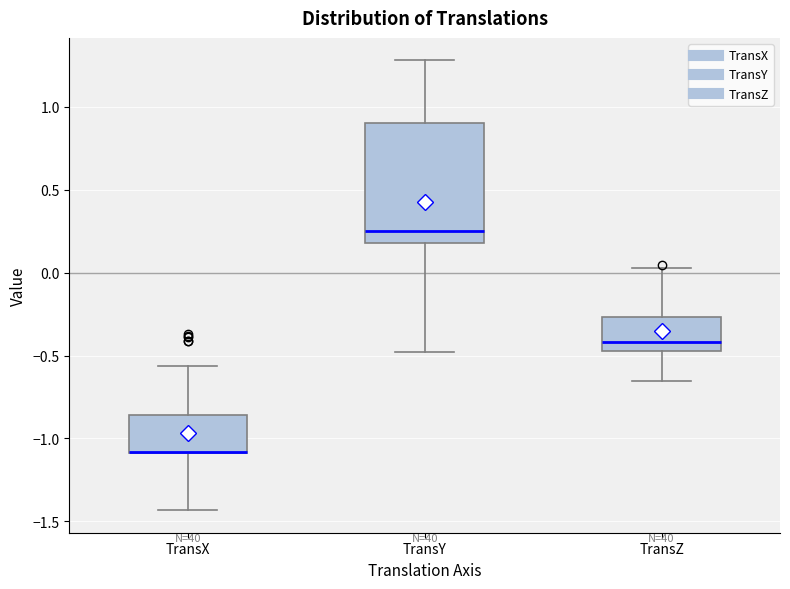

Where is the lower edge of the box for TransX on the y-axis? The values are not printed on the chart, so give them approximately, as read against the axis.

-1.10